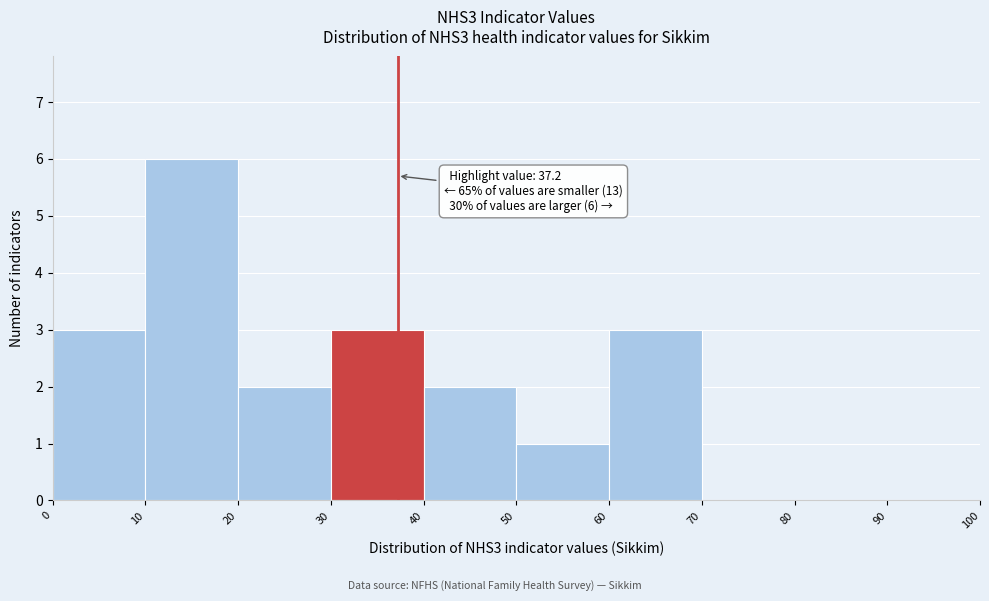

Which range on the x-axis has the tallest bar?

10 to 20